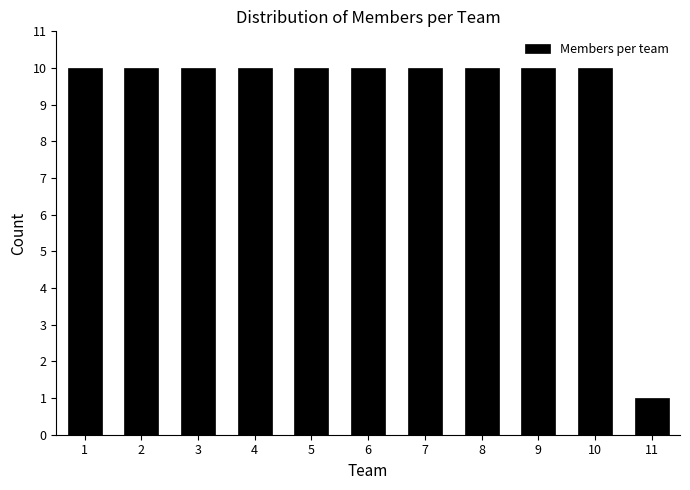

Reading left to right, what are all the values shown in this chart?

1=10	2=10	3=10	4=10	5=10	6=10	7=10	8=10	9=10	10=10	11=1